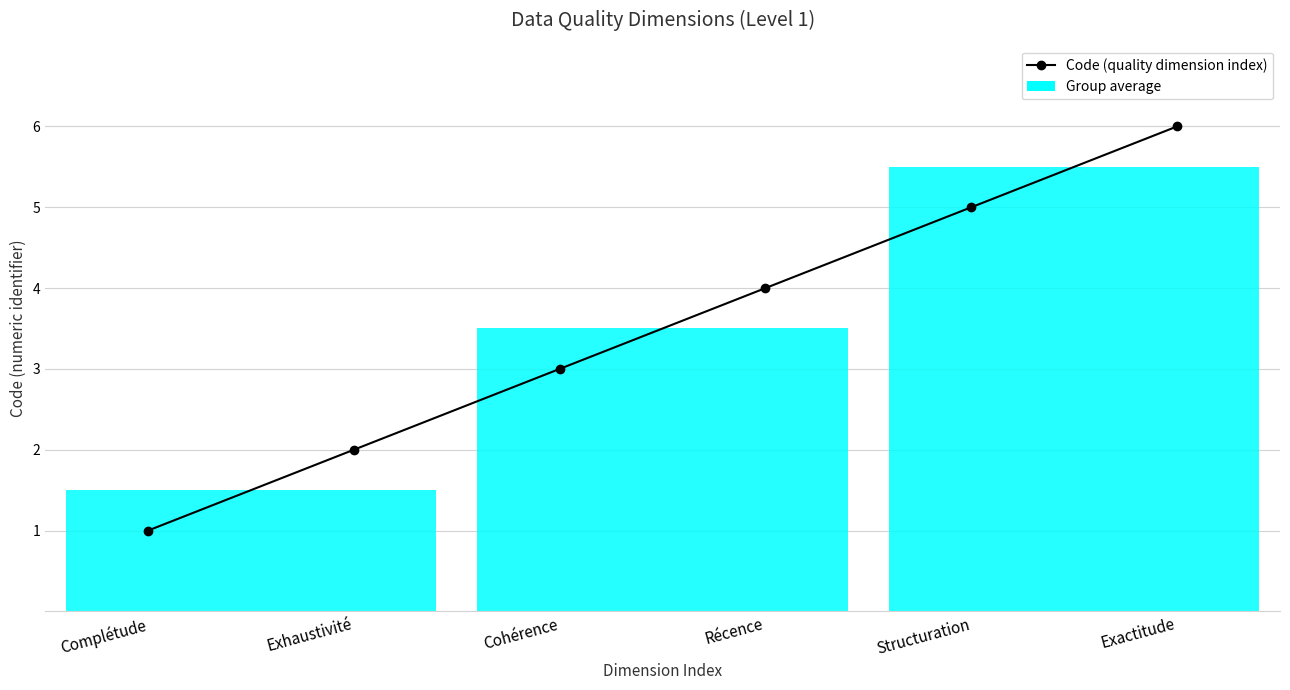

What is the difference between the maximum and minimum values?

5